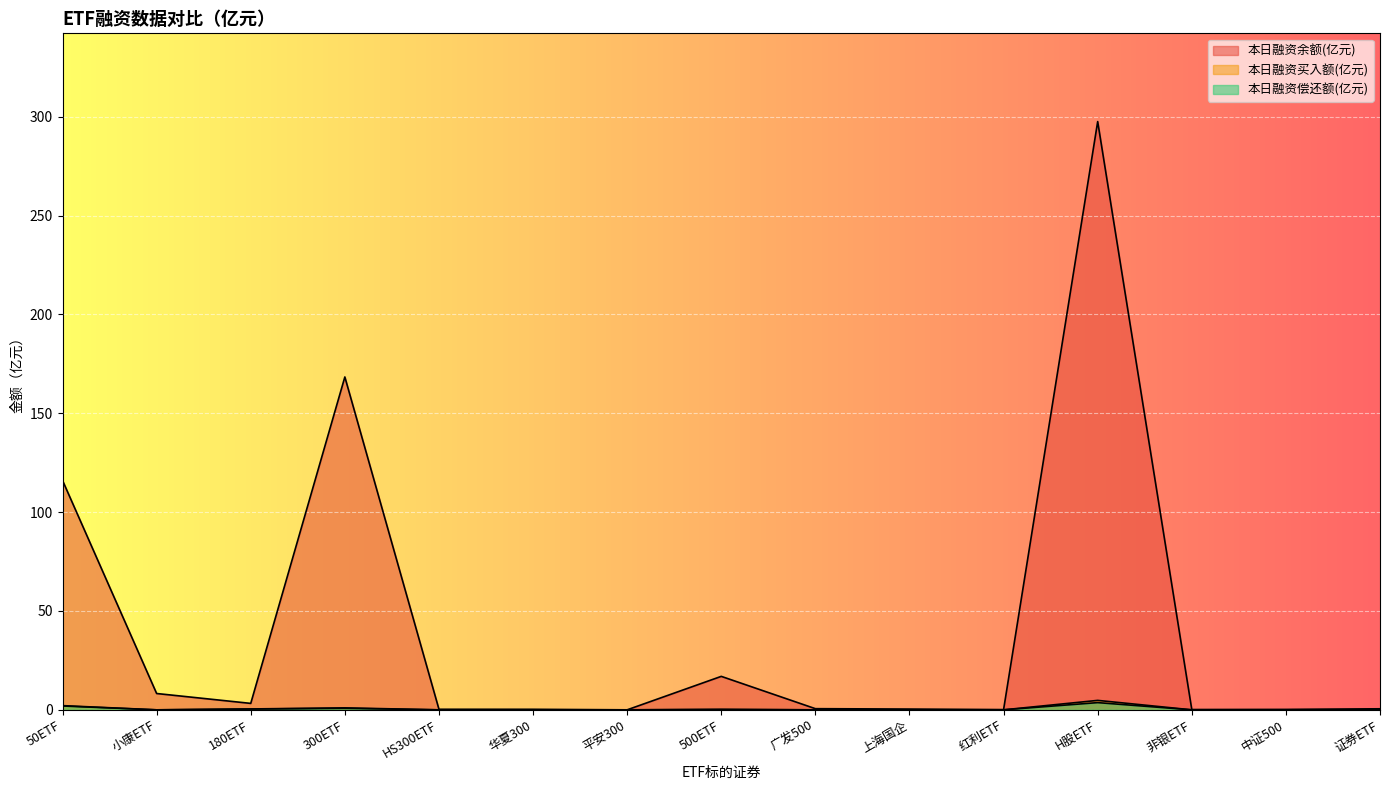

True or false: 本日融资余额(亿元) and 本日融资偿还额(亿元) intersect in this chart.

False